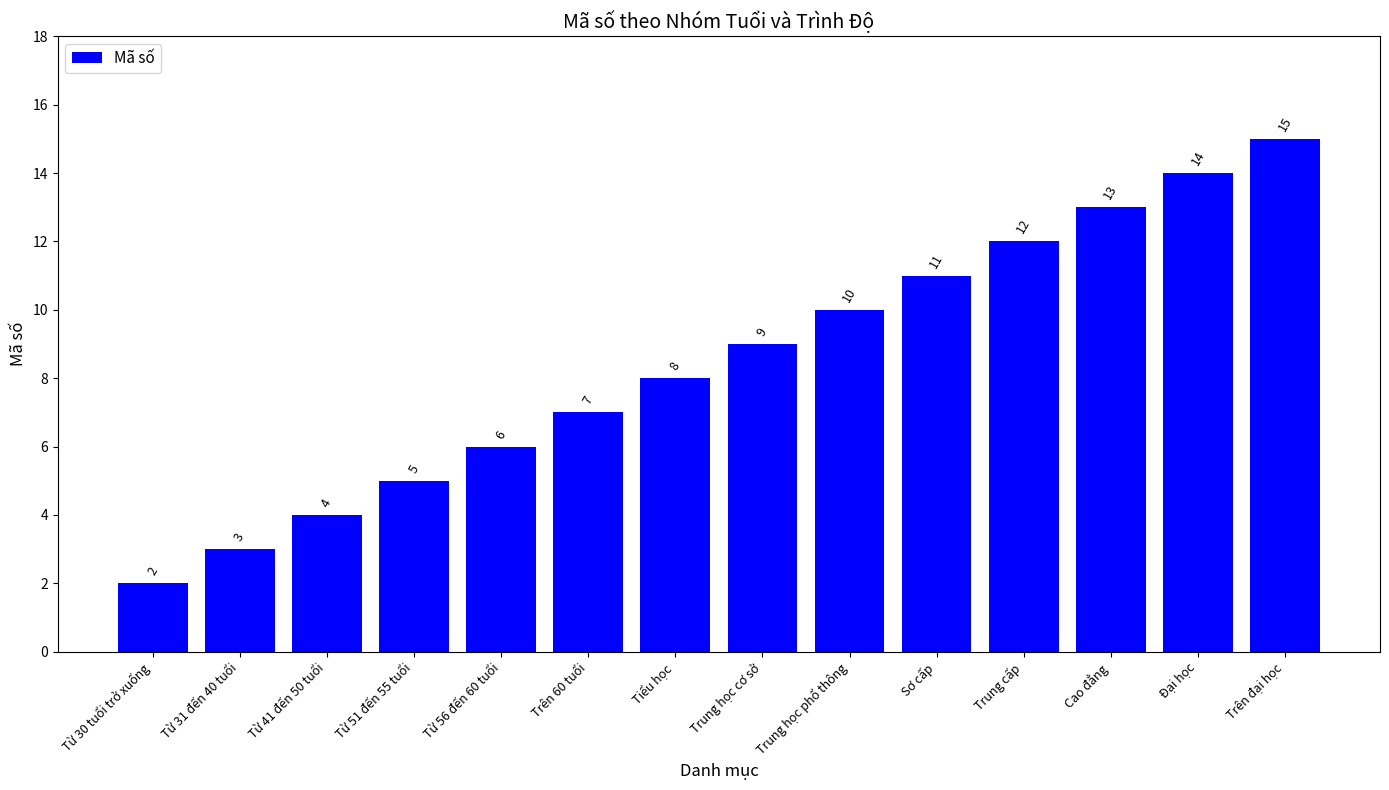

What position from the left is Từ 56 đến 60 tuổi?

5